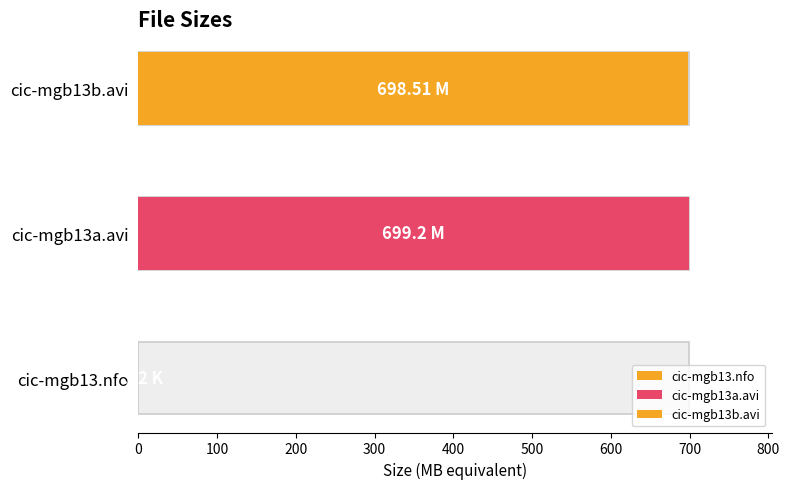

Reading left to right, transcribe all the data shown in this chart.

cic-mgb13.nfo=7.2	cic-mgb13a.avi=699.2	cic-mgb13b.avi=698.5